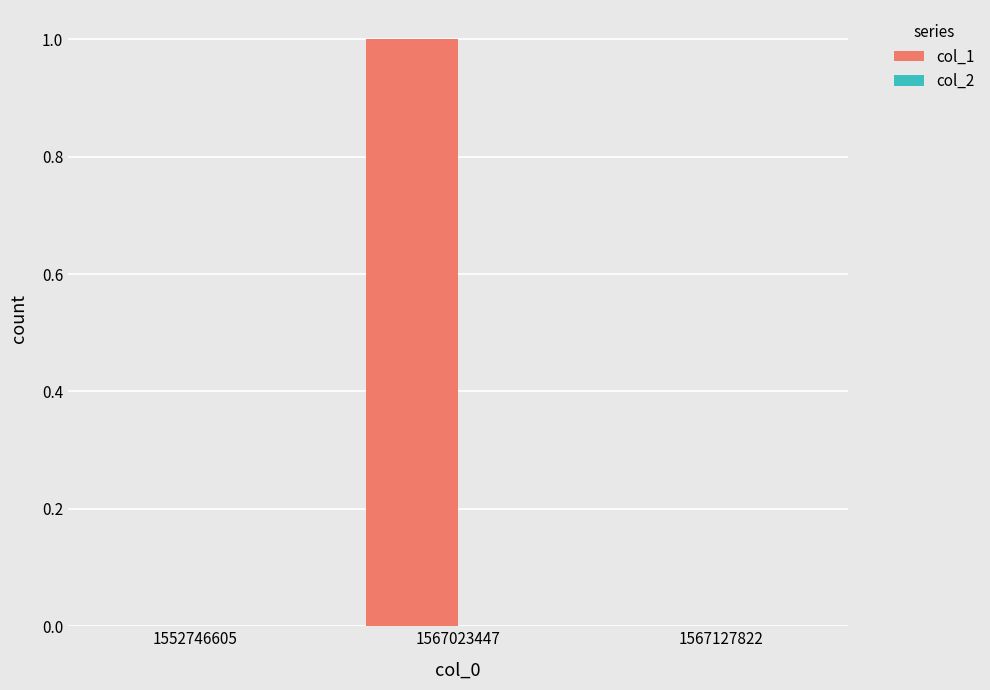

Is it true that the value at 1567127822 is -1?

False